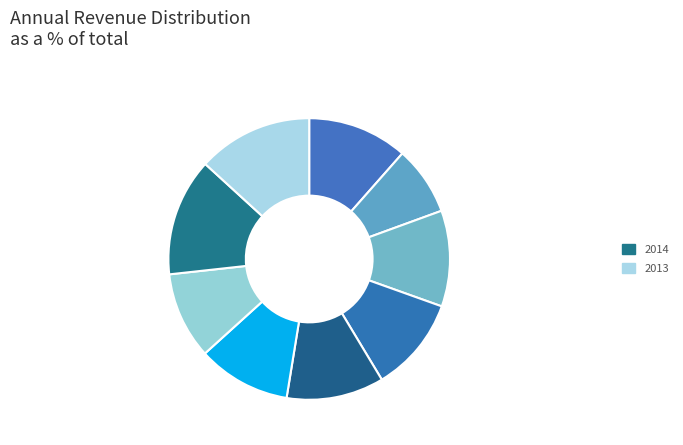

Count the number of slices in the pie.

9